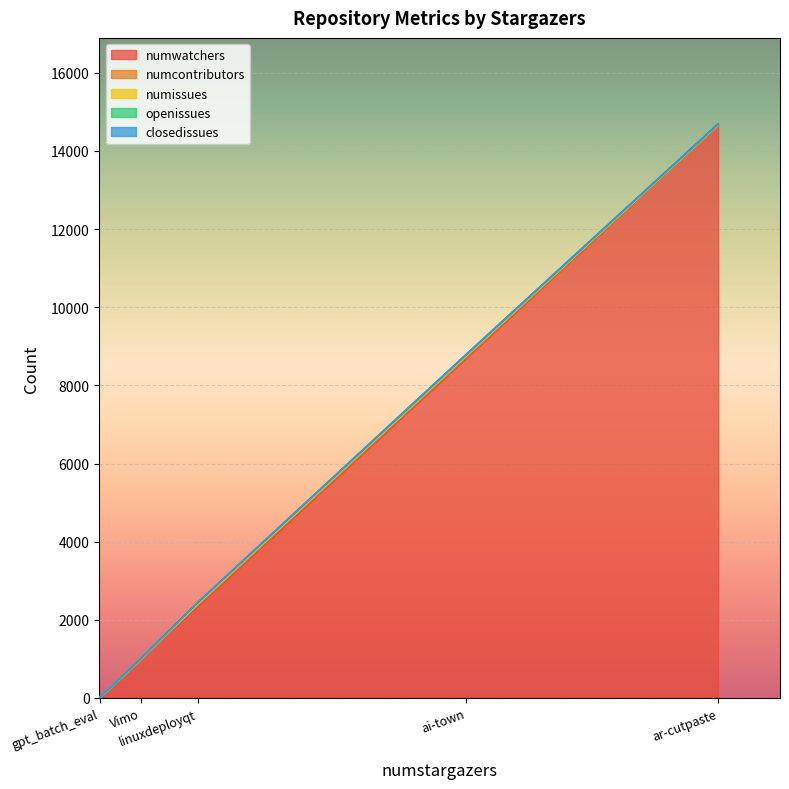

Count the number of categories in the chart.

5